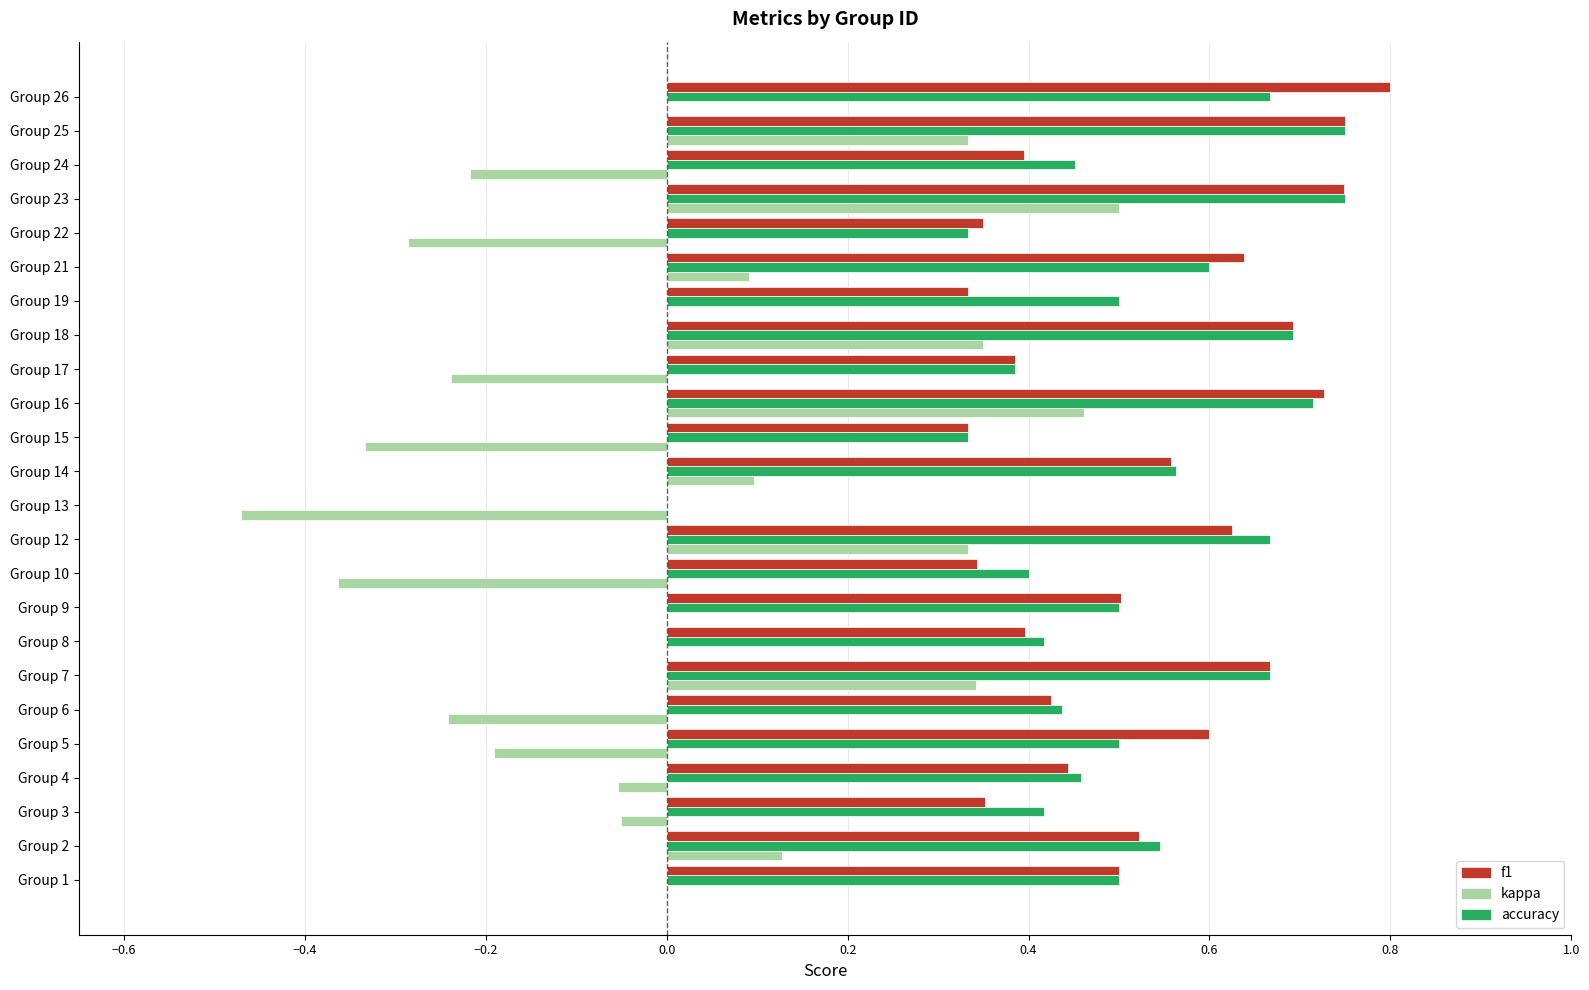

True or false: kappa has a value of -0.1 at Group 10.

False